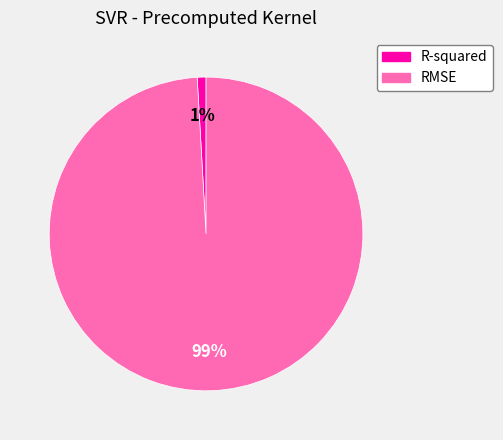

Is the sum of R-squared and RMSE greater than half?

Yes